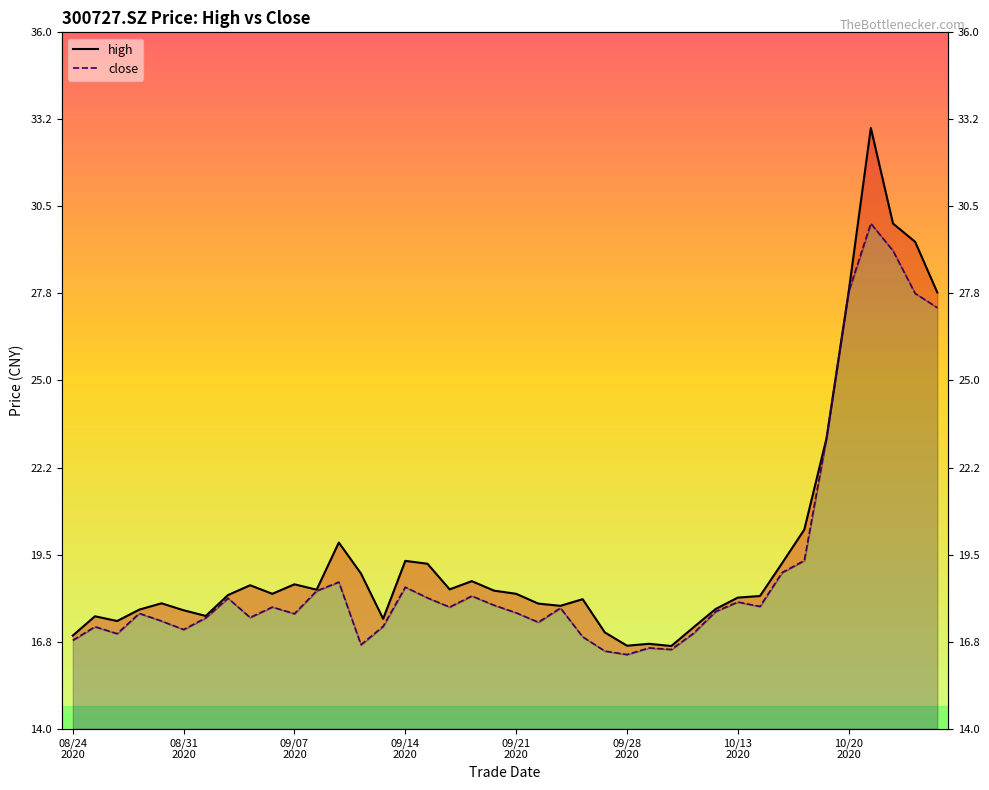

Is it true that close equals 7.1 at 26?

False